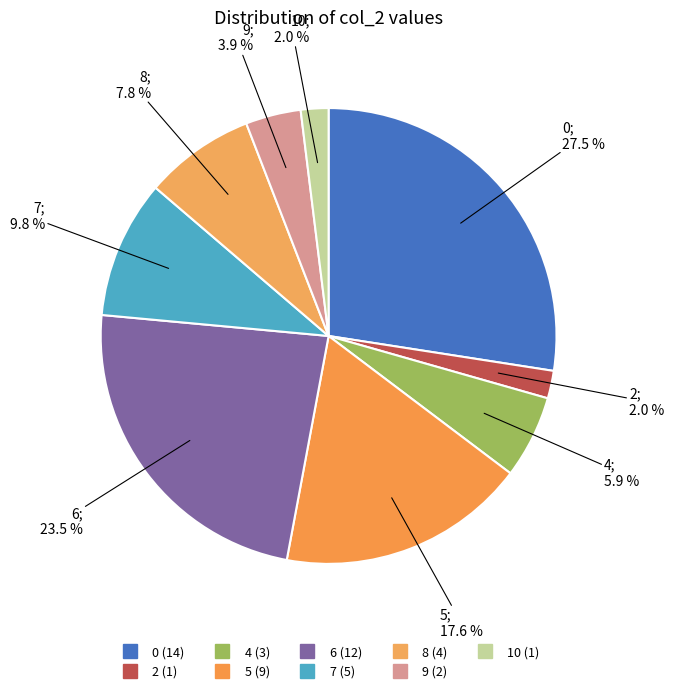

How many slices are in this pie chart?

9